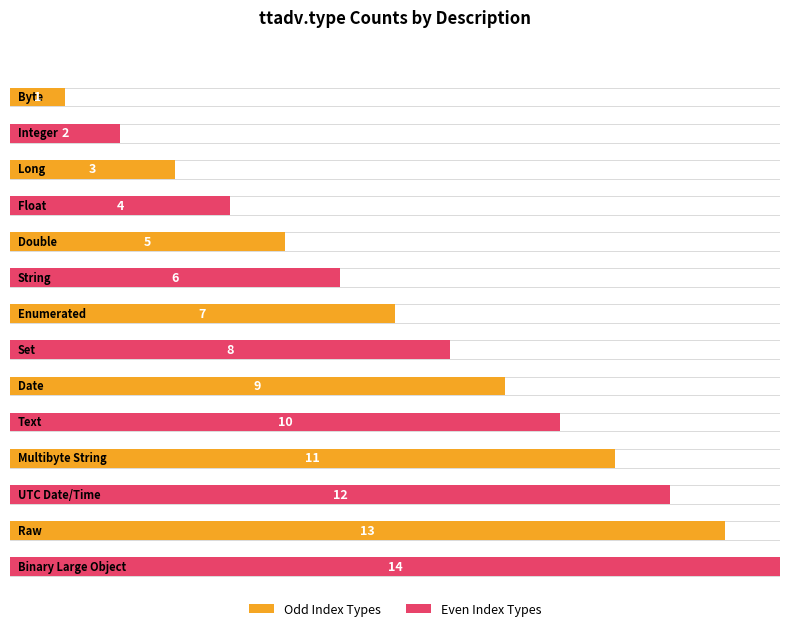

What is the ratio of the value at Enumerated to the value at Byte?

7.0